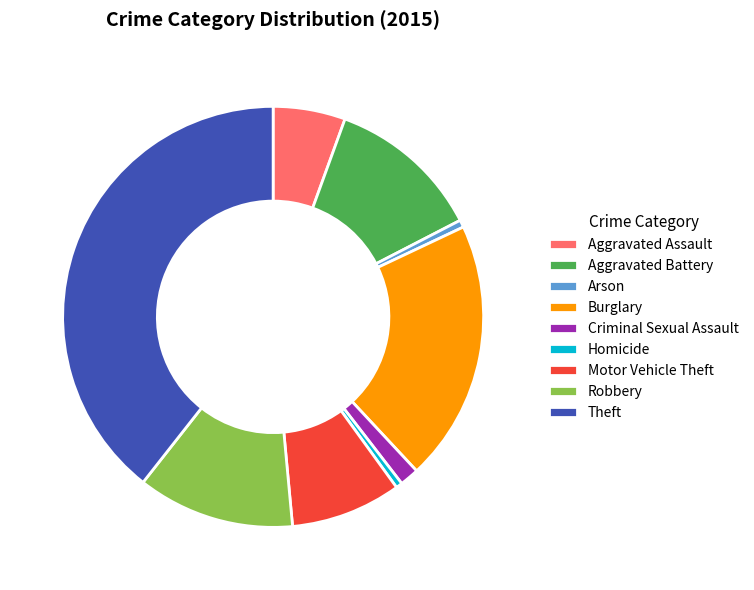

True or false: Homicide accounts for 0% of the total.

True